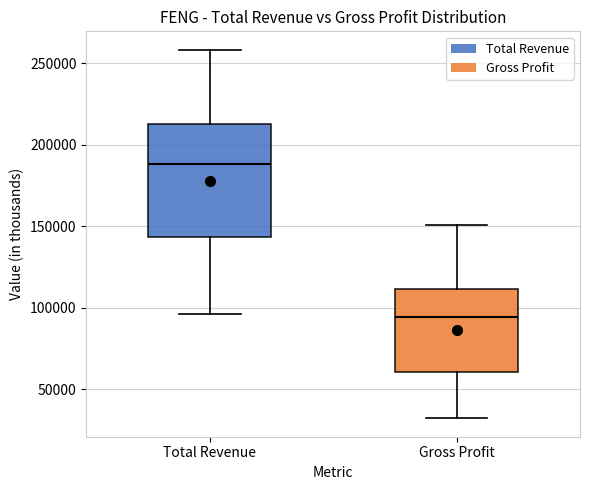

Where does the upper whisker of the box for Gross Profit end on the y-axis? The values are not printed on the chart, so give them approximately, as read against the axis.

150000